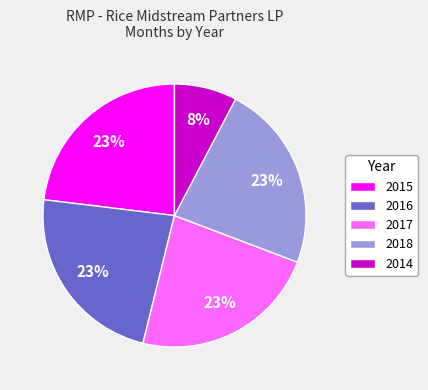

What percentage is the 2018 slice, to the nearest percent?

23%